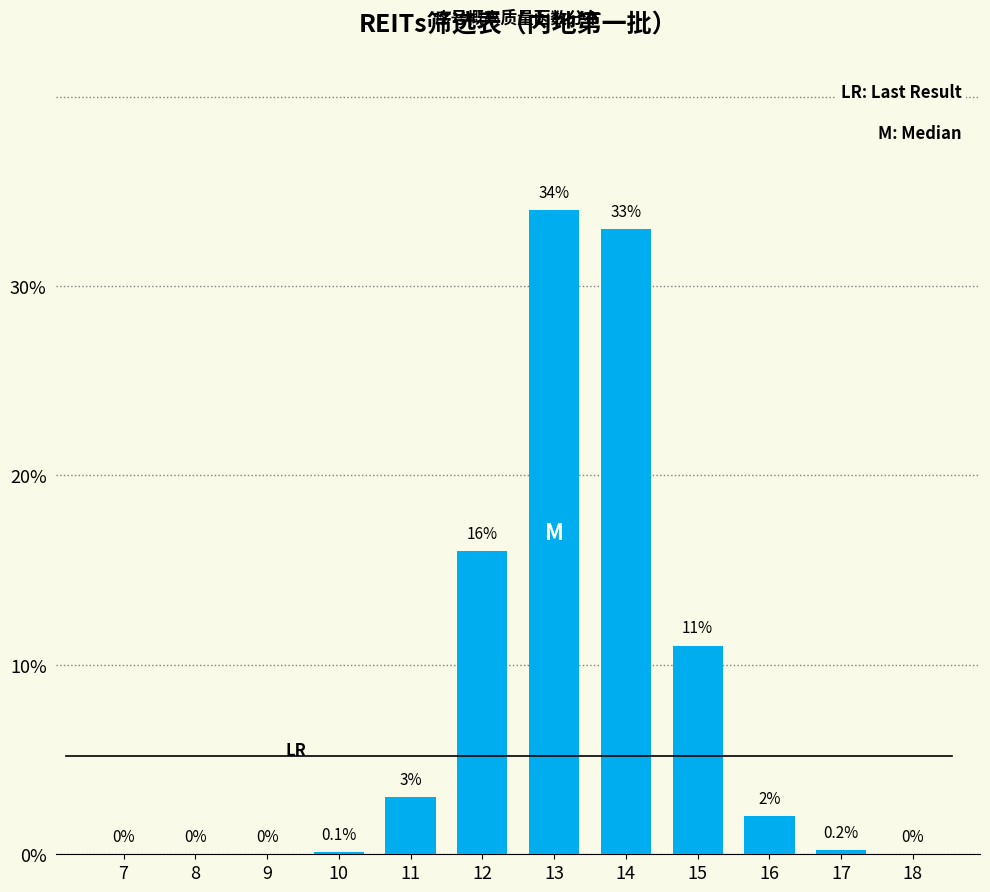

Reading left to right, what are all the values shown in this chart?

7=0.0	8=0.0	9=0.0	10=0.1	11=3.0	12=16.0	13=34.0	14=33.0	15=11.0	16=2.0	17=0.2	18=0.0